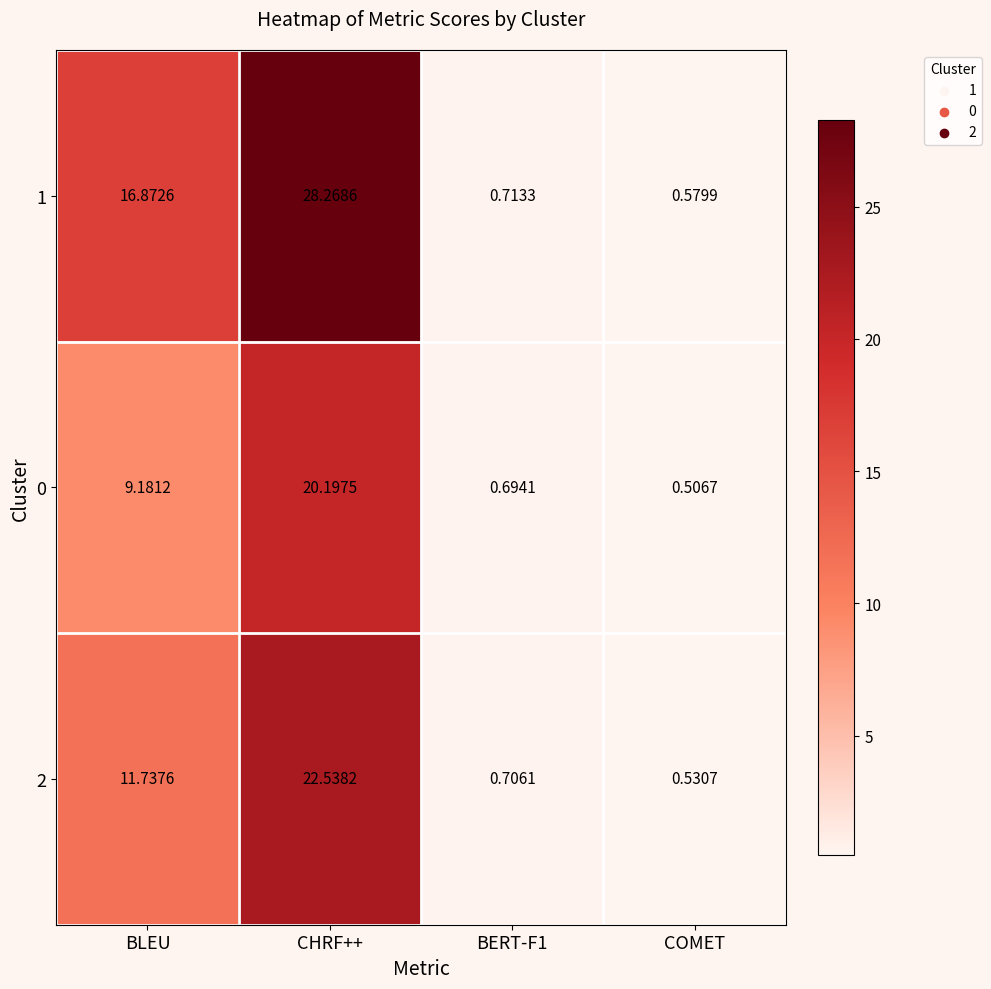

Which category has the lowest value across all series?

COMET